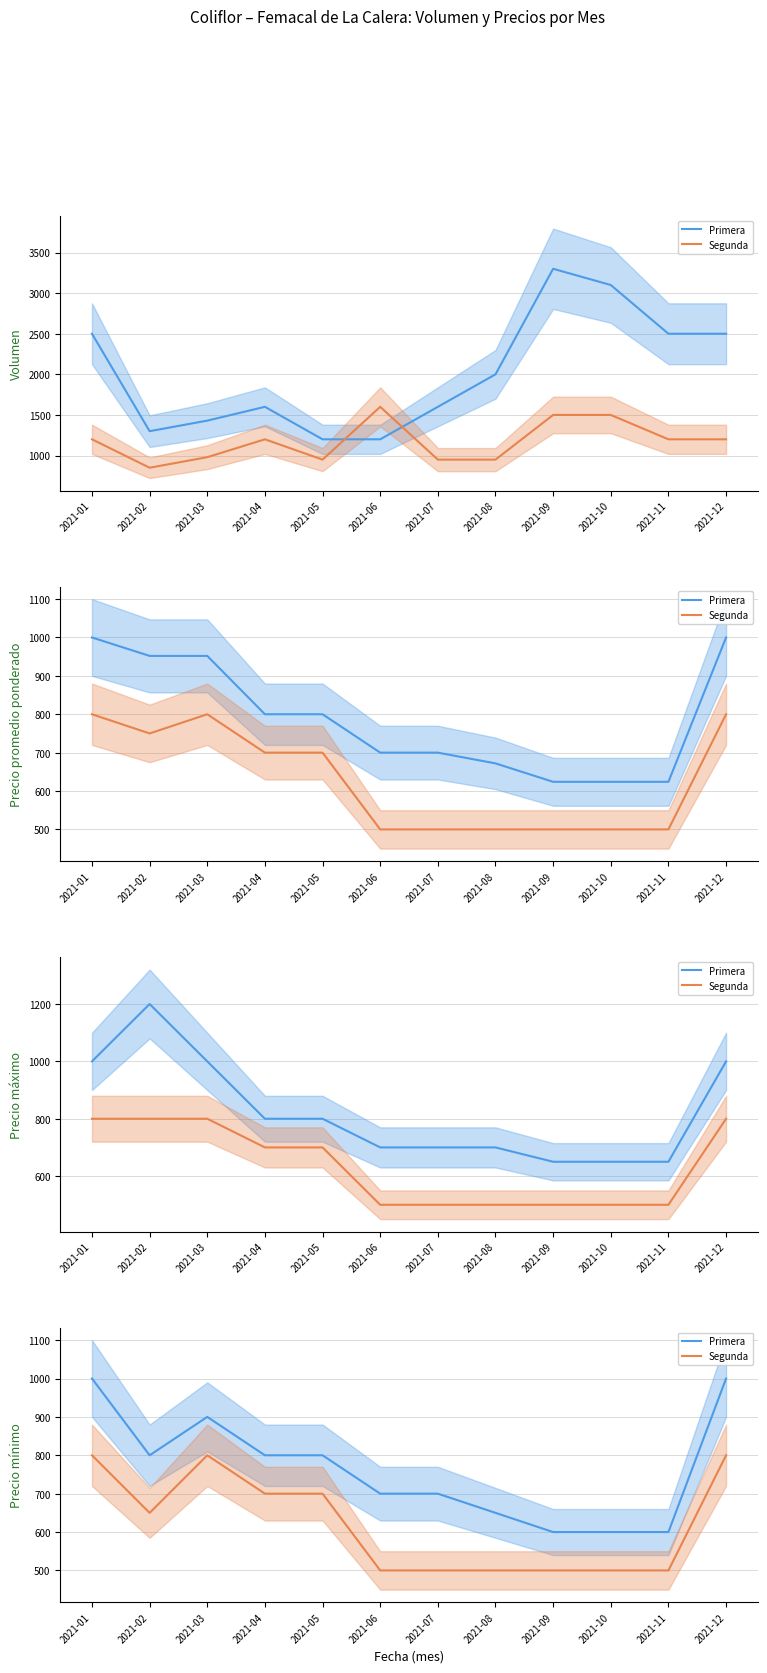

What is the total value across all series at 2021-04?

1500